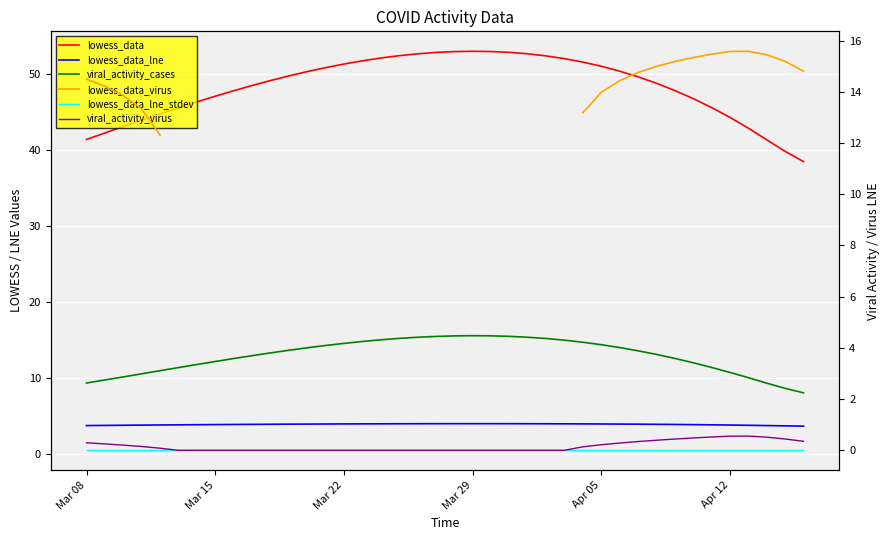

Which series has the widest spread of values?

lowess_data